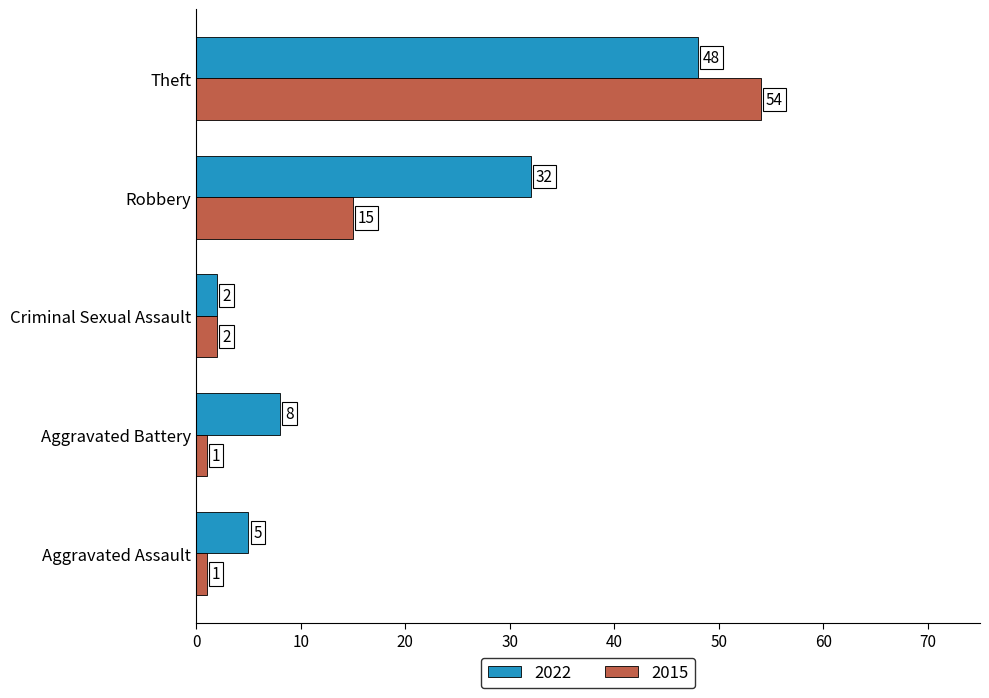

What is the maximum value for 2022?

48